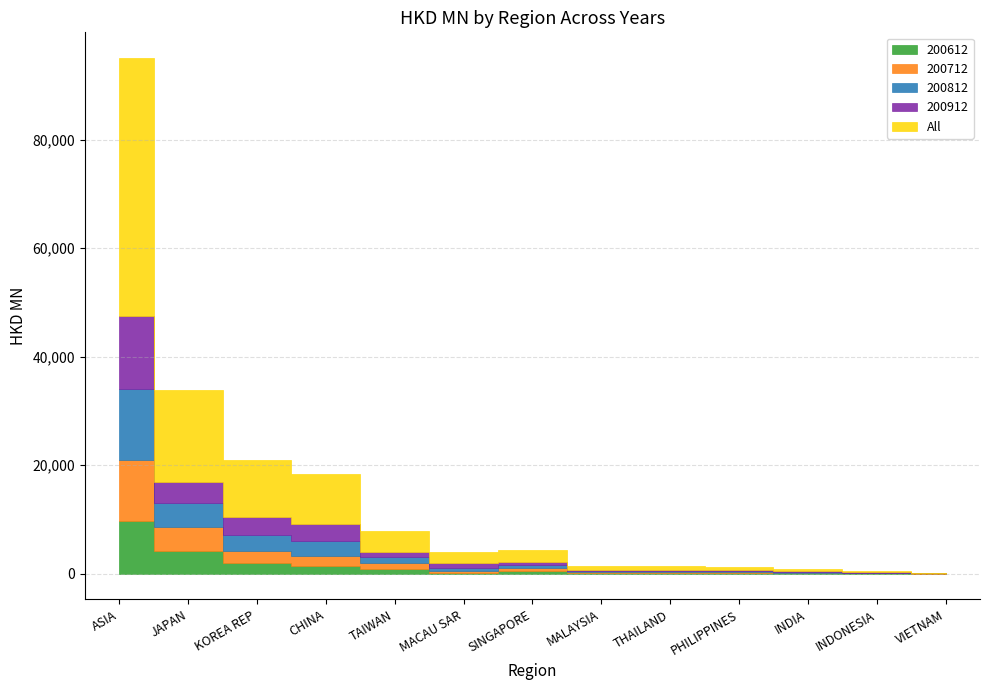

Read the 200612 value at JAPAN.

4194.9